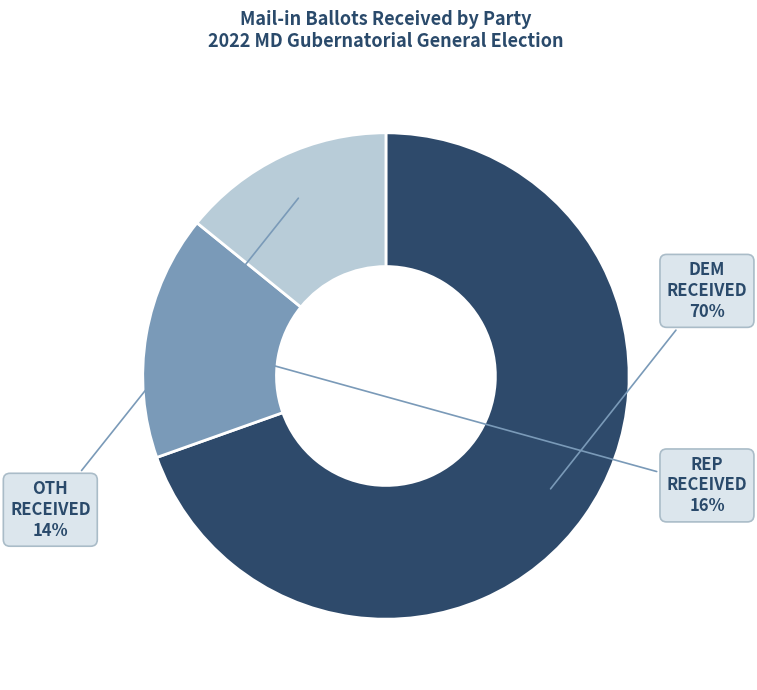

Does any single category account for the majority?

Yes